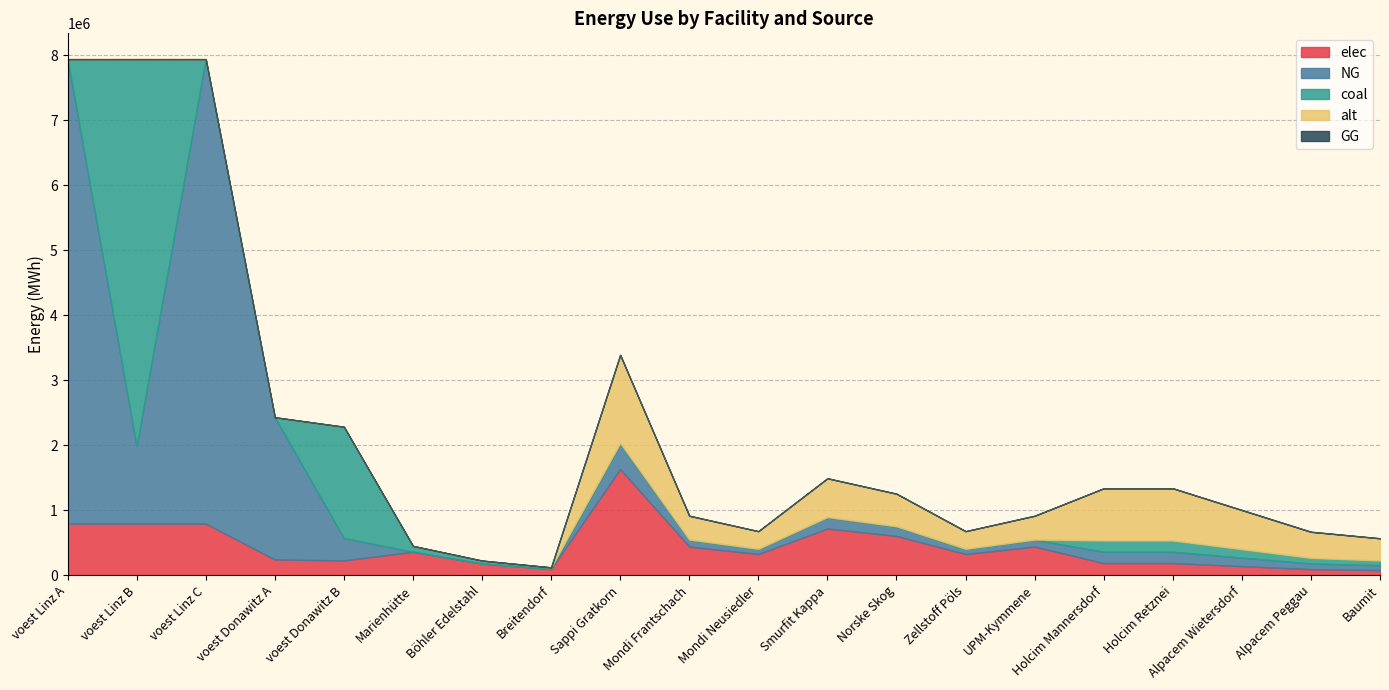

How many times do alt and coal cross each other?

1